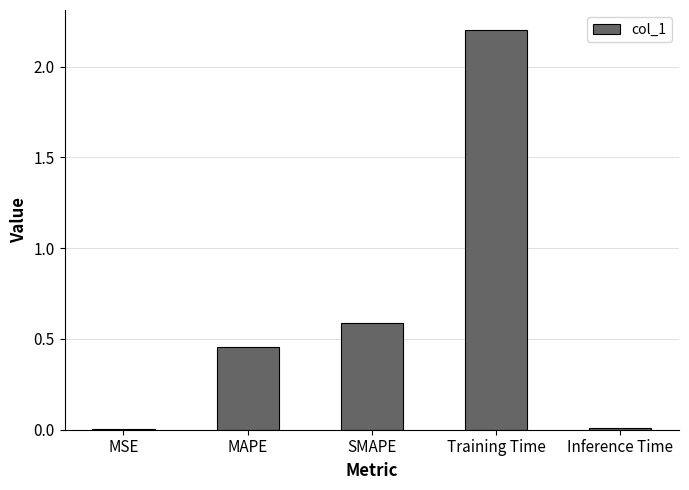

Between MAPE and Training Time, which is larger?

Training Time